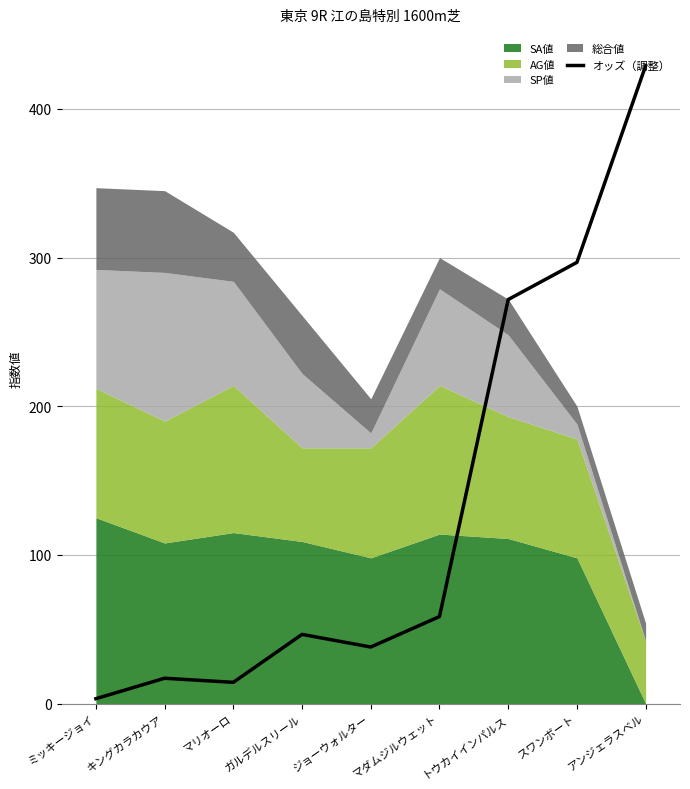

What is the value of the 6th point from the left?

58.5